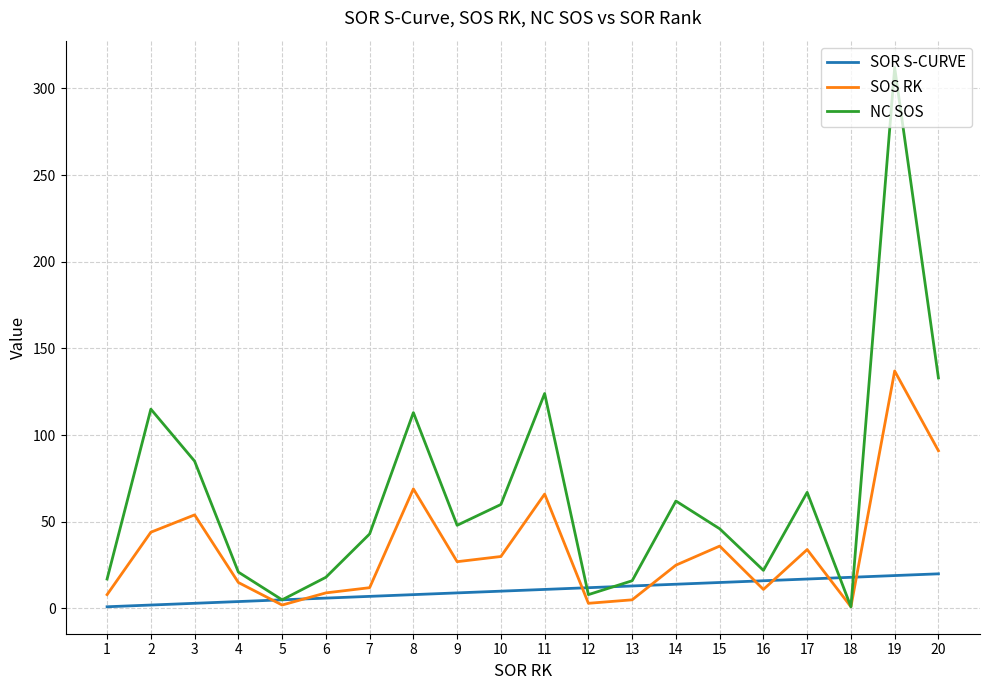

The value of NC SOS at 1 is 17. True or false?

True